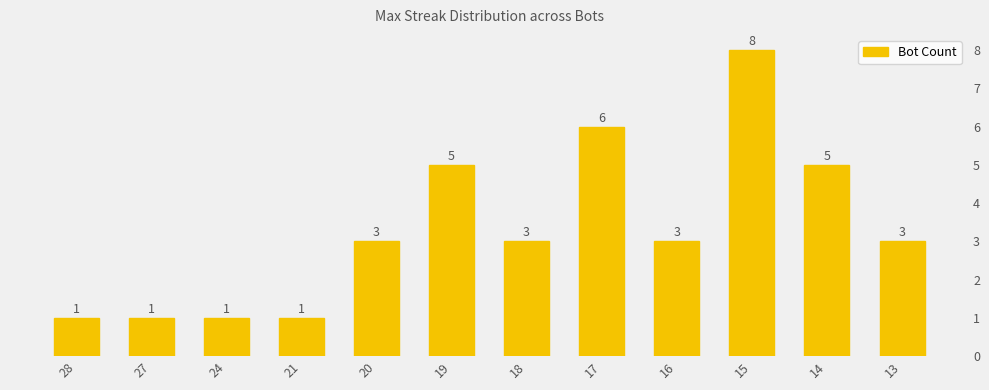

What is the value of the 8th bar from the left?

6